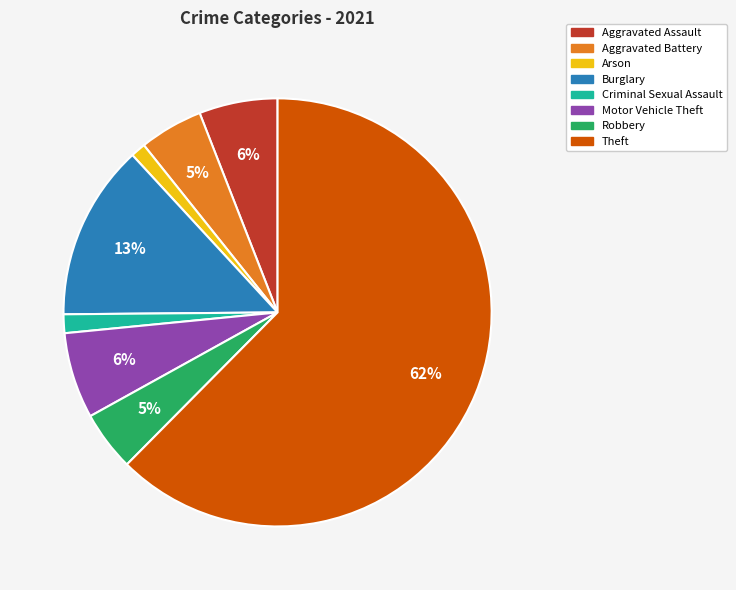

What percentage is the Aggravated Assault slice, to the nearest percent?

6%